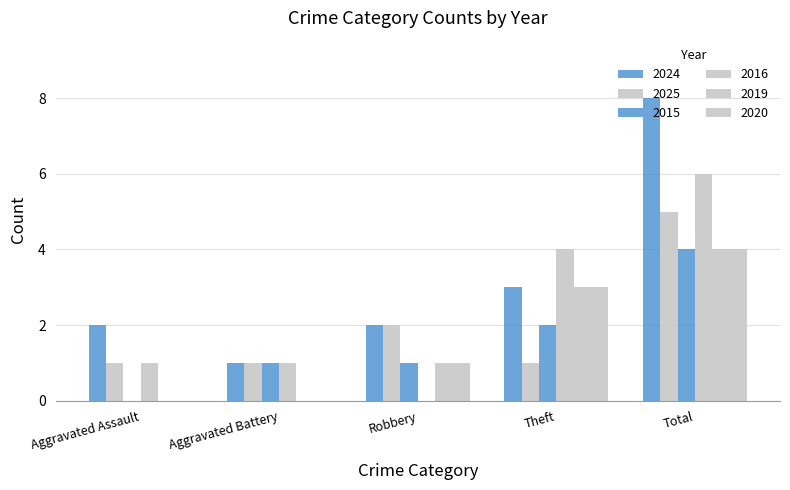

What is the sum of all 2015 values?

8